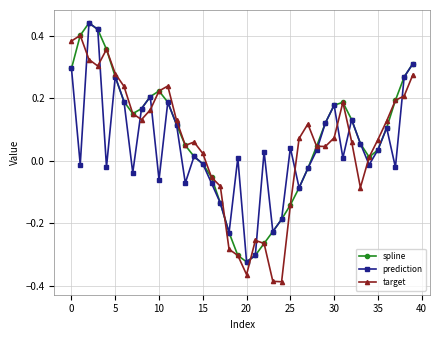

After their last crossing, which series has the higher values: target or prediction?

prediction